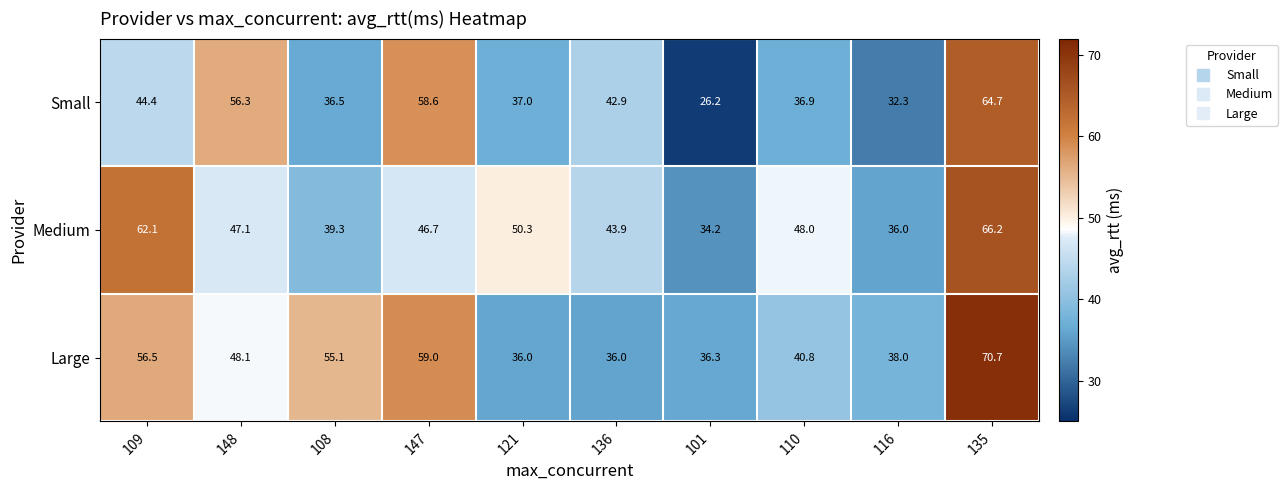

The value of Small at 116 is 32.3. True or false?

True